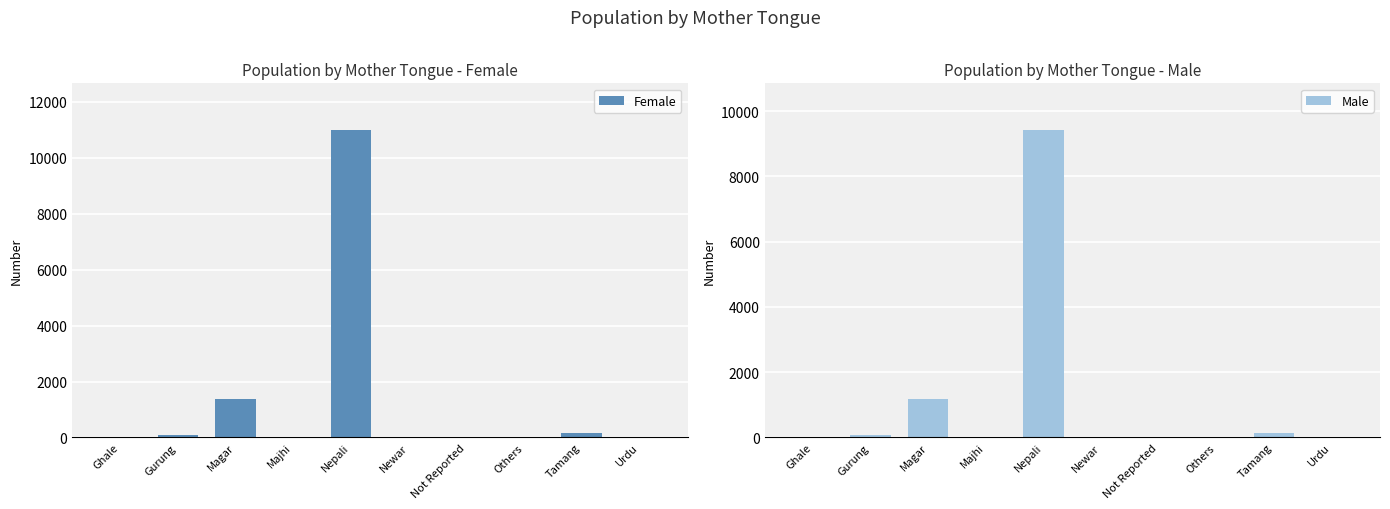

How many values in the Male series exceed 30?

4